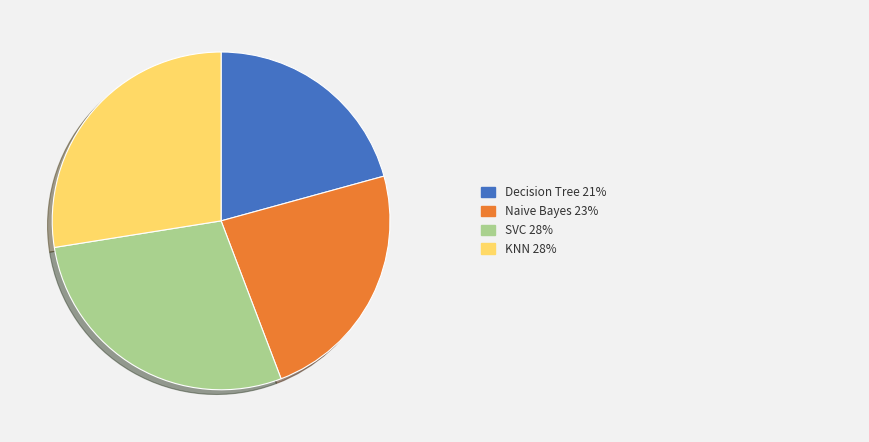

Count the number of slices in the pie.

4